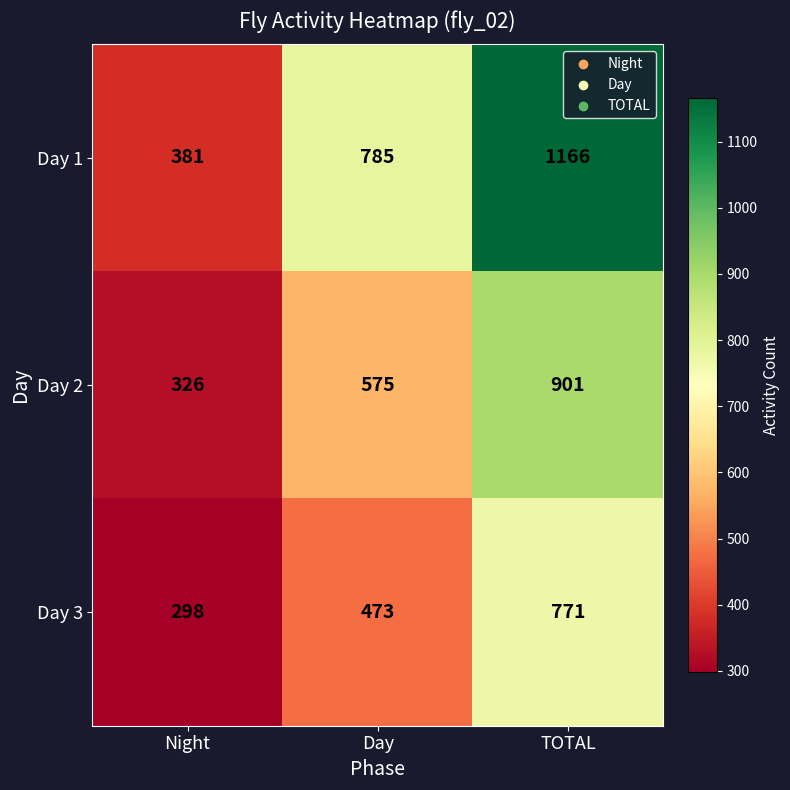

Which category has the highest value across all series?

TOTAL